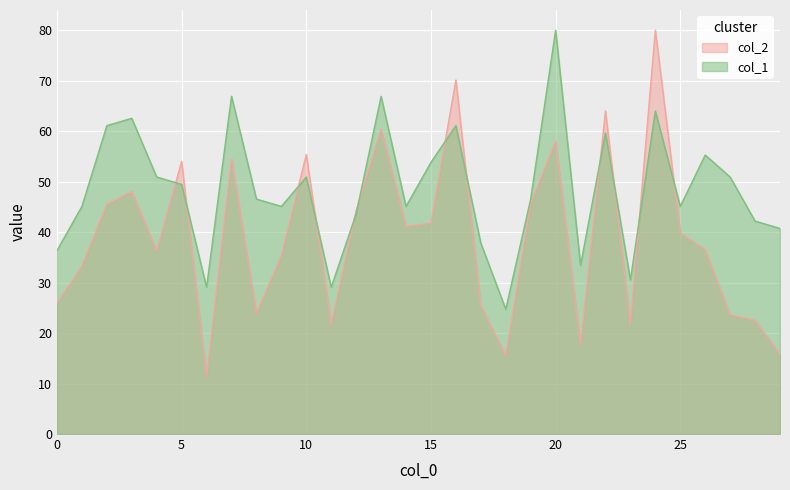

What is the total value across all series at 28?

64.7